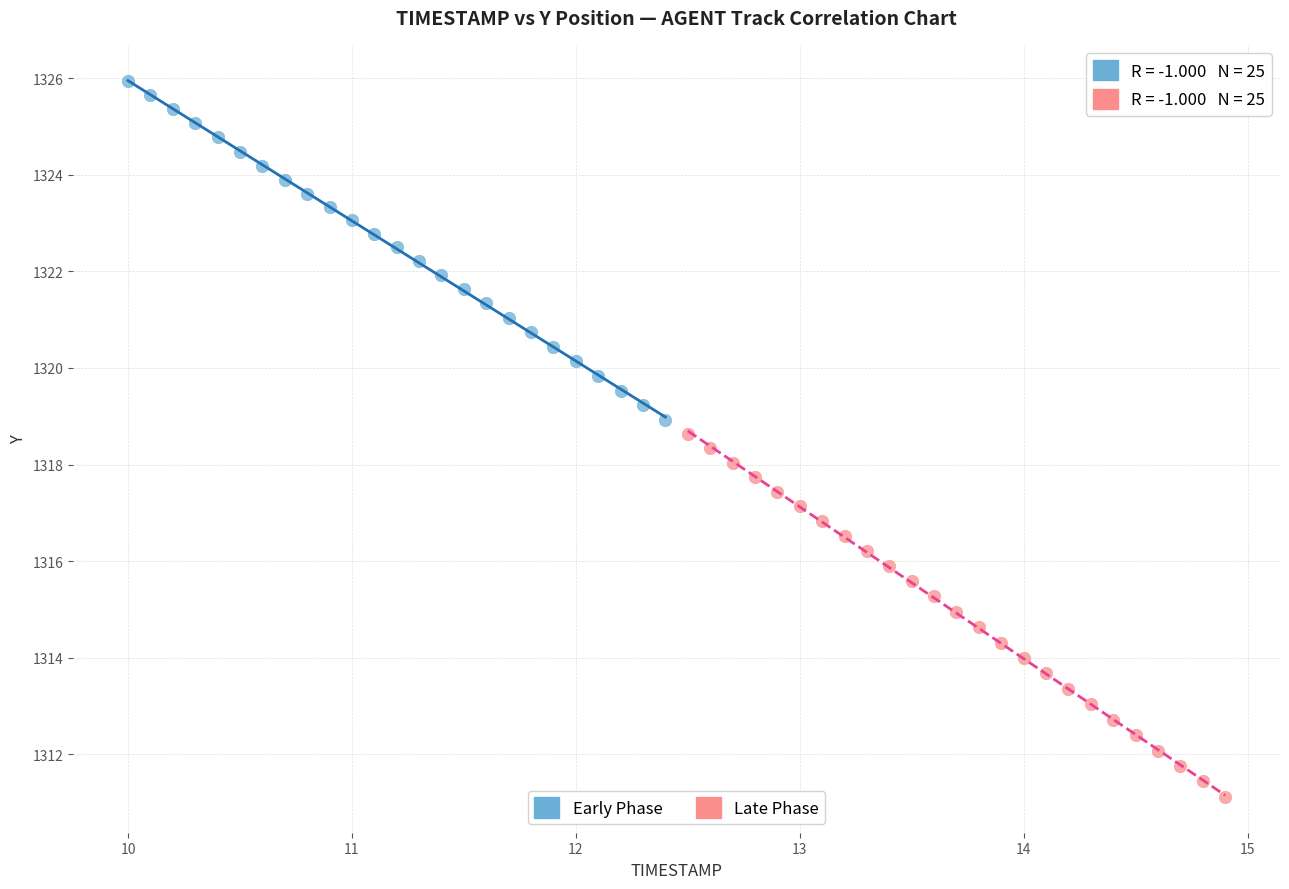

Which series reaches the minimum Y coordinate?

Late Phase